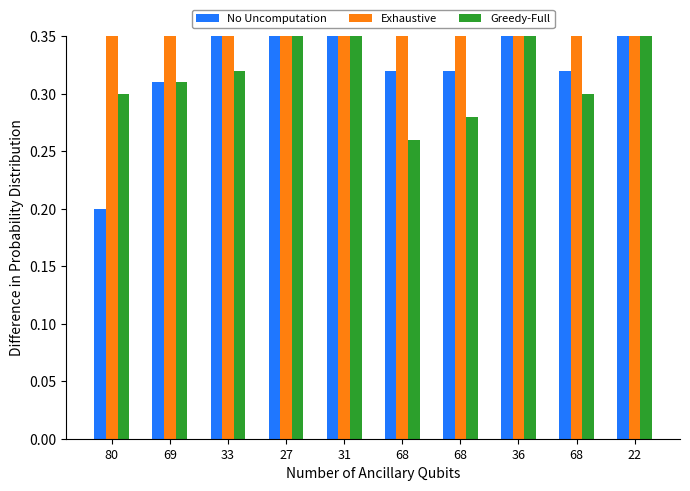

Where is No Uncomputation nearest to the value 0?

80